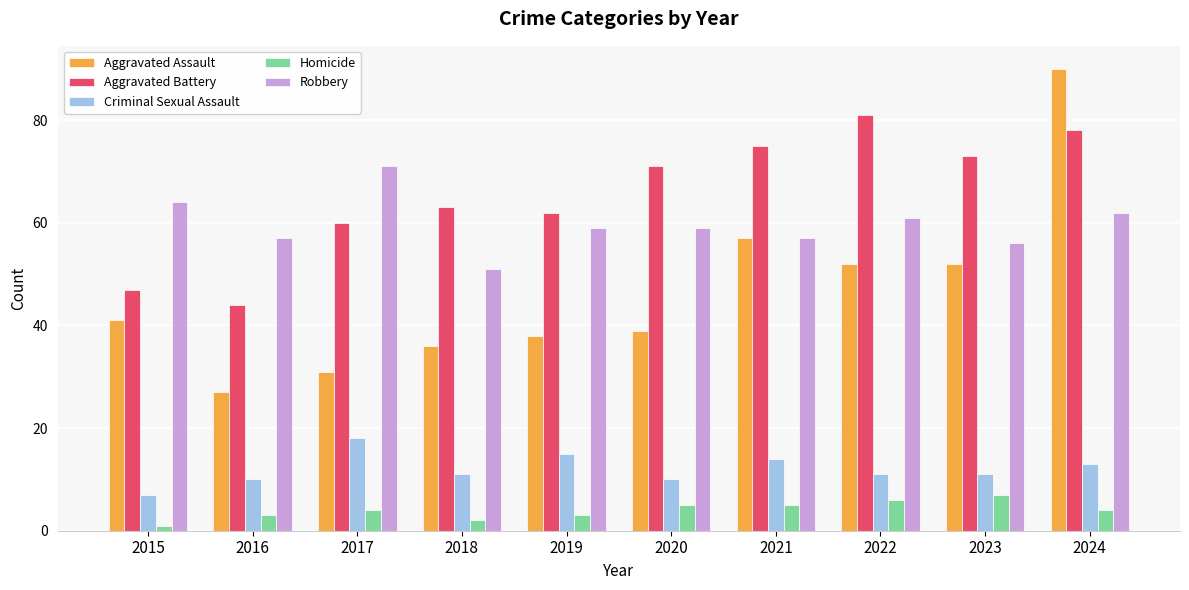

What is the difference between the maximum and second lowest values in the Homicide series?

5